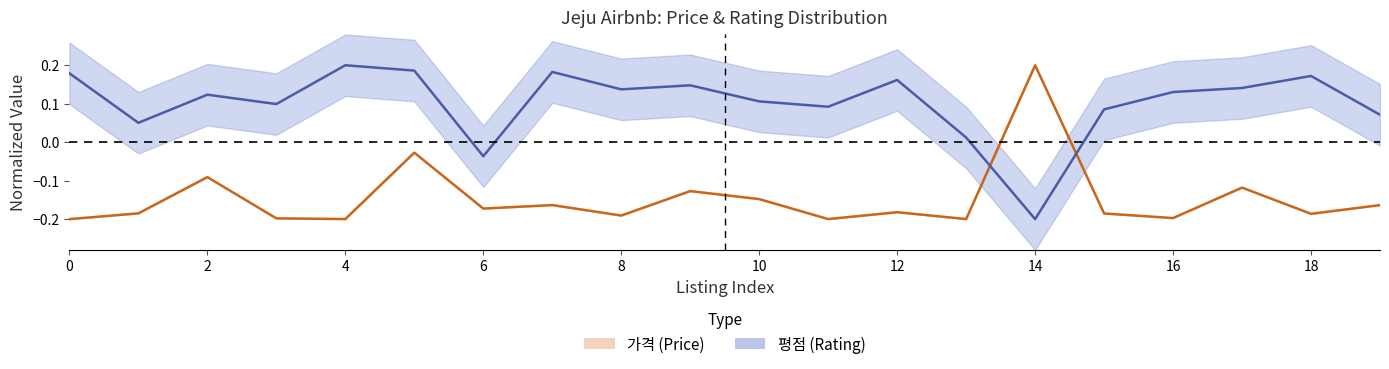

What is the minimum value for 가격?

-0.2